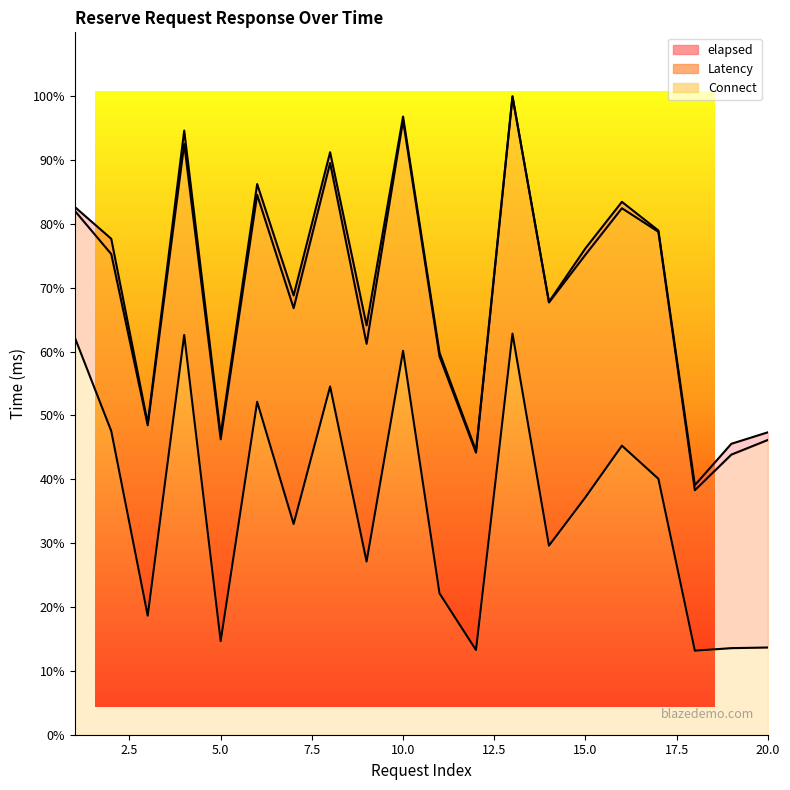

At how many categories does at least one series exceed 20?

20